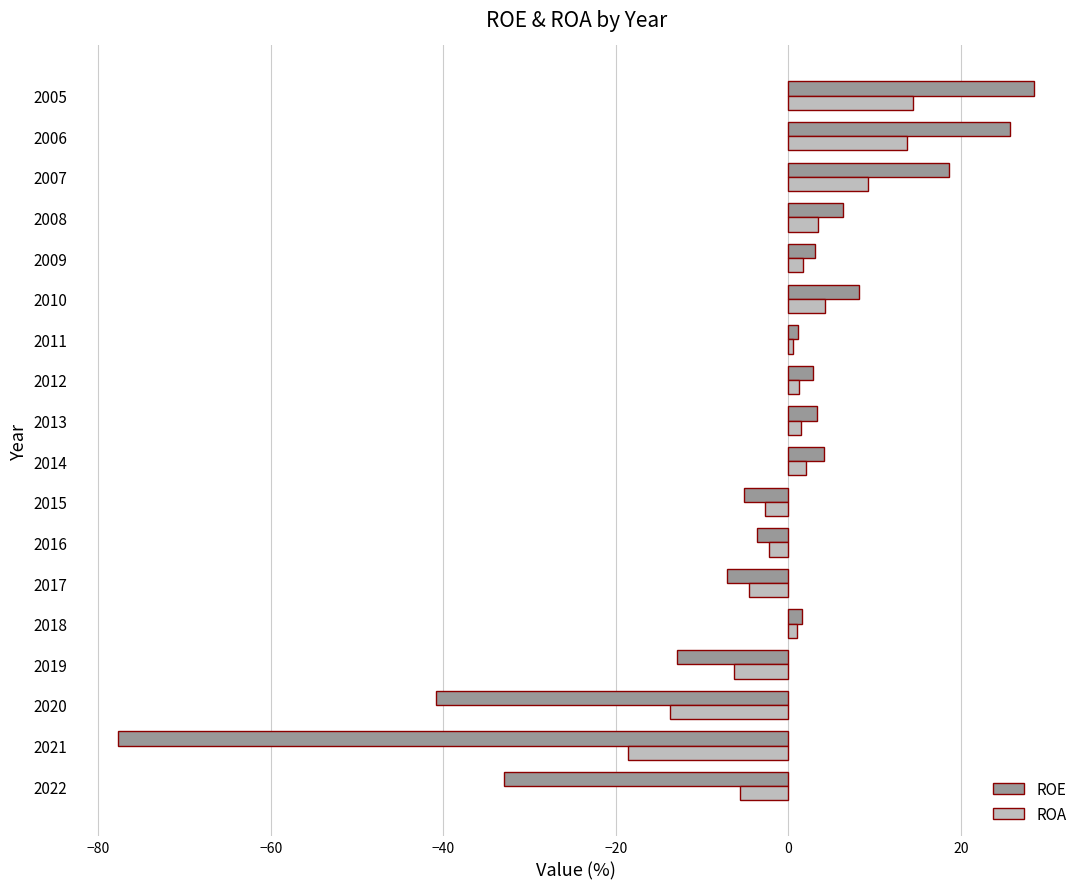

Which series has the largest total across all categories?

ROA